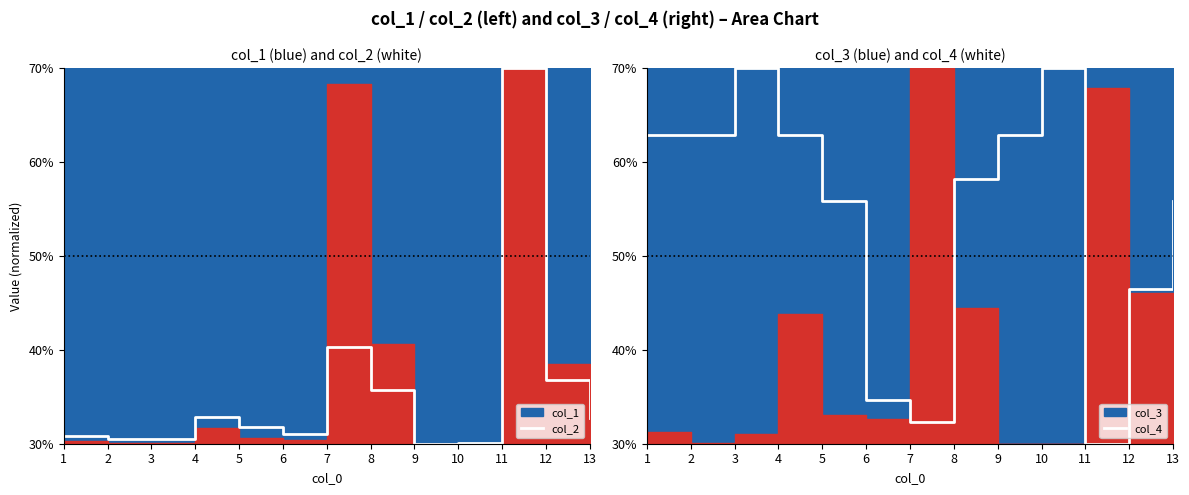

What is the average value of the col_4 series?

54.3